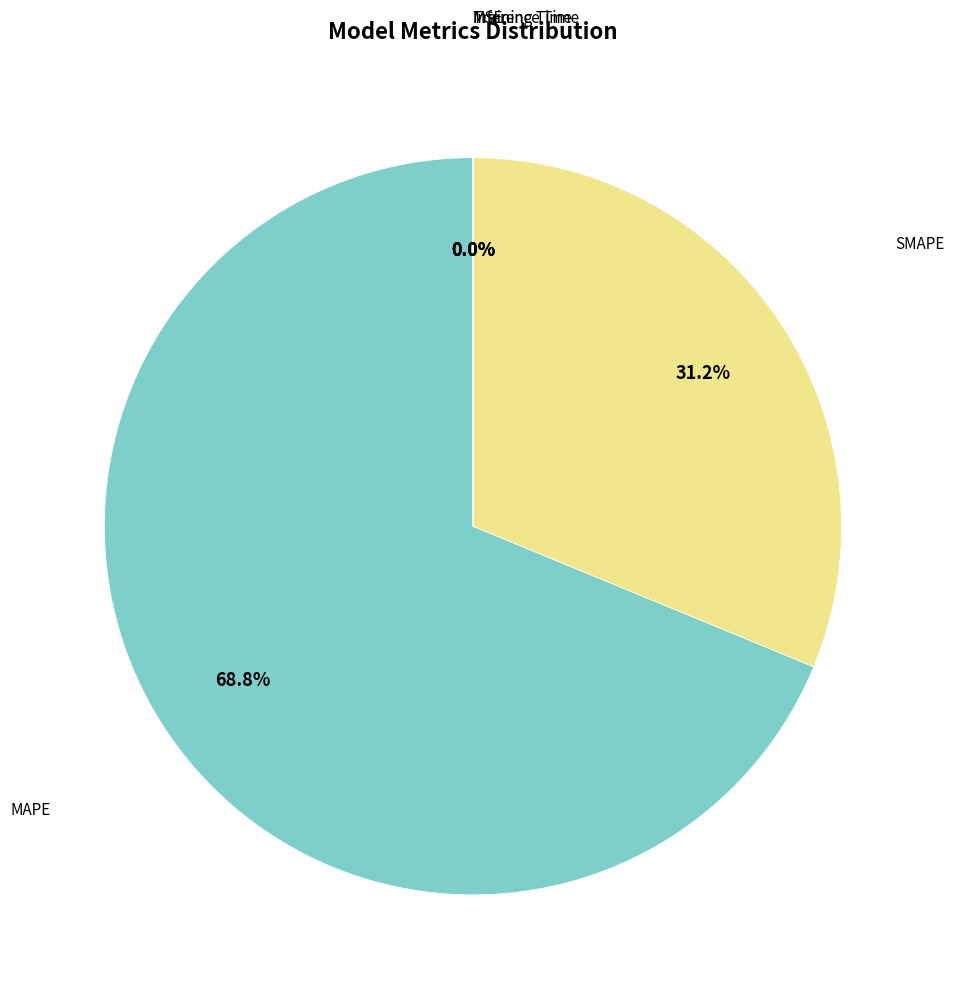

Between MAPE and SMAPE, which is larger?

MAPE